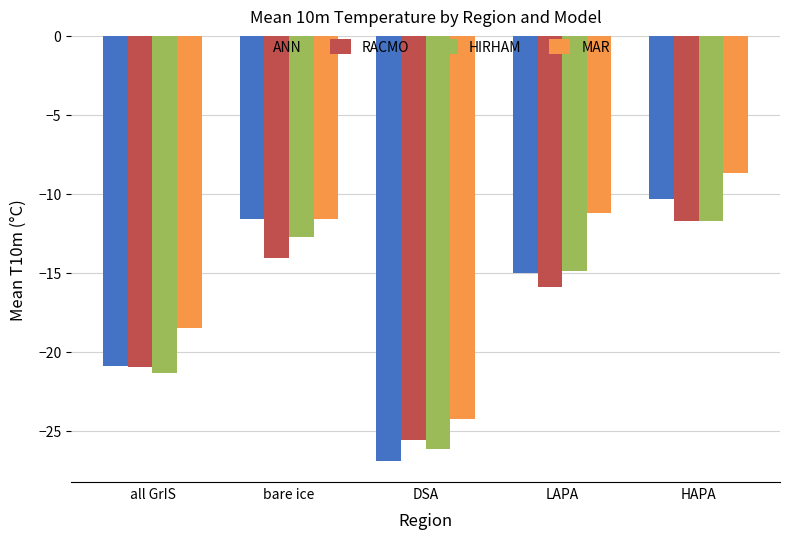

True or false: ANN has a value of -11.6 at bare ice.

True